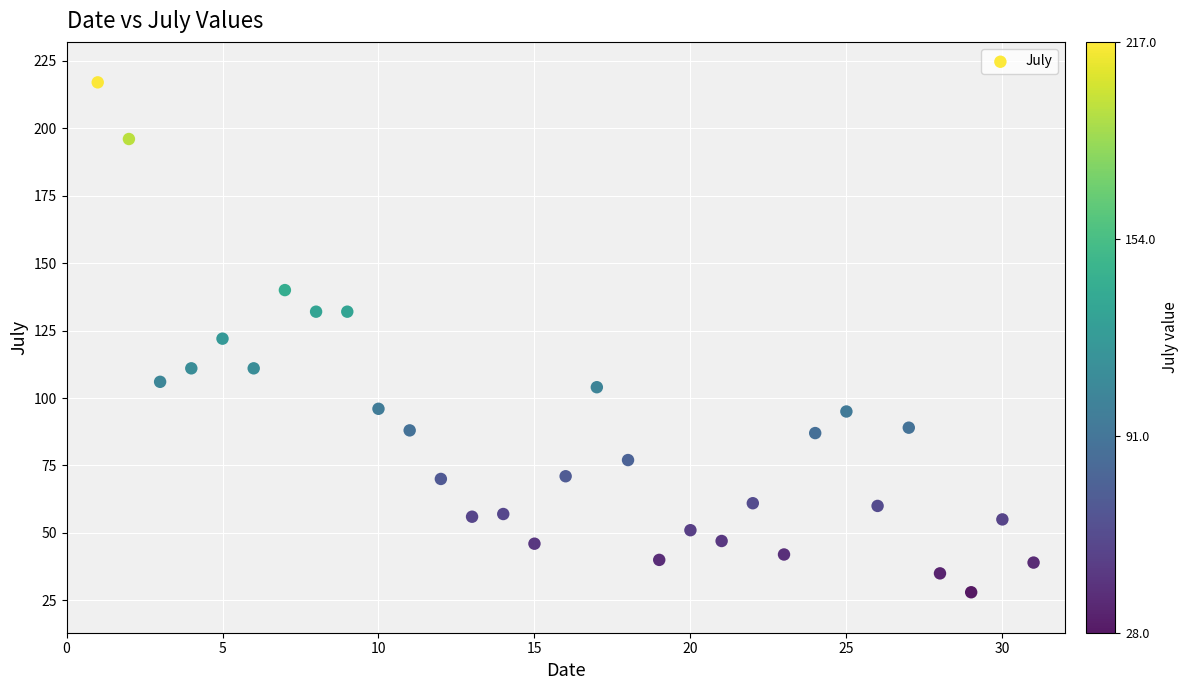

What is the range of Y values (max minus min)?

189